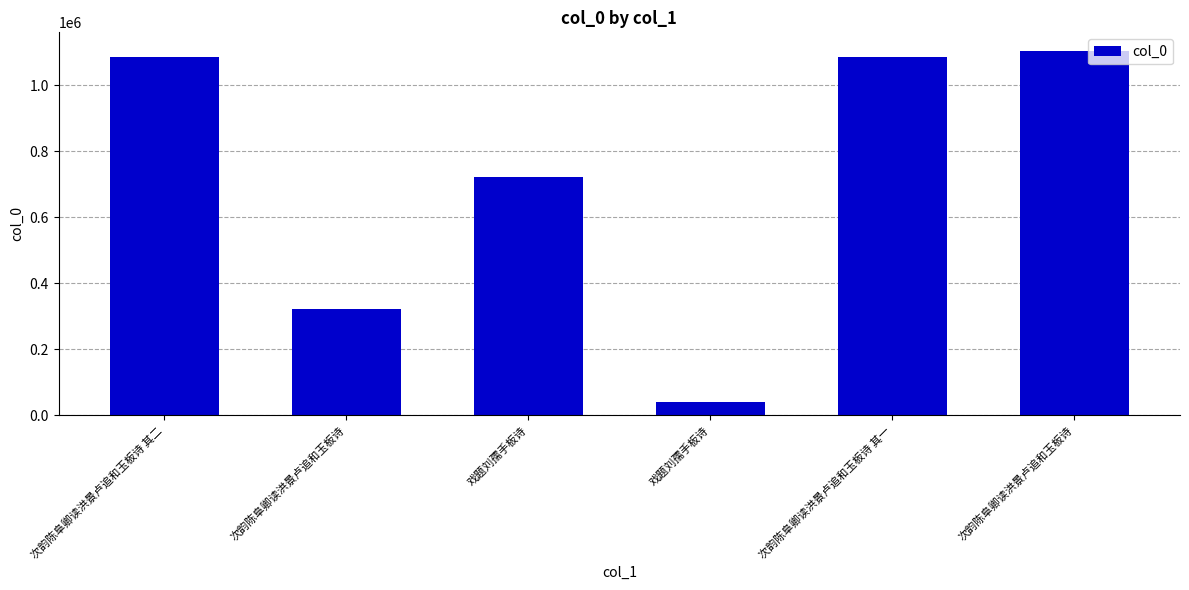

How many data points are less than 1085434?

3